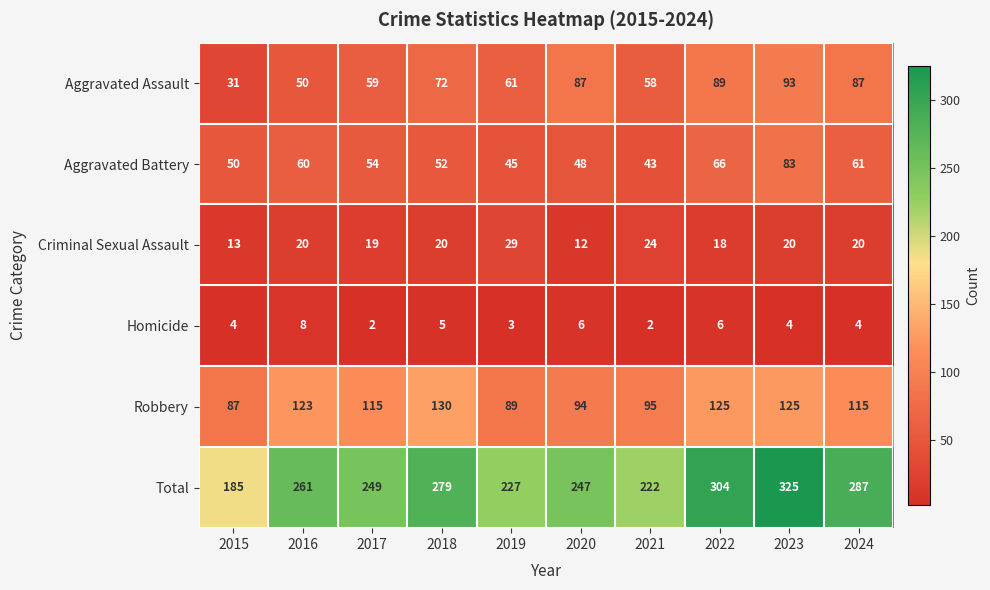

What is the difference between the Criminal Sexual Assault values at 2015 and 2016?

7